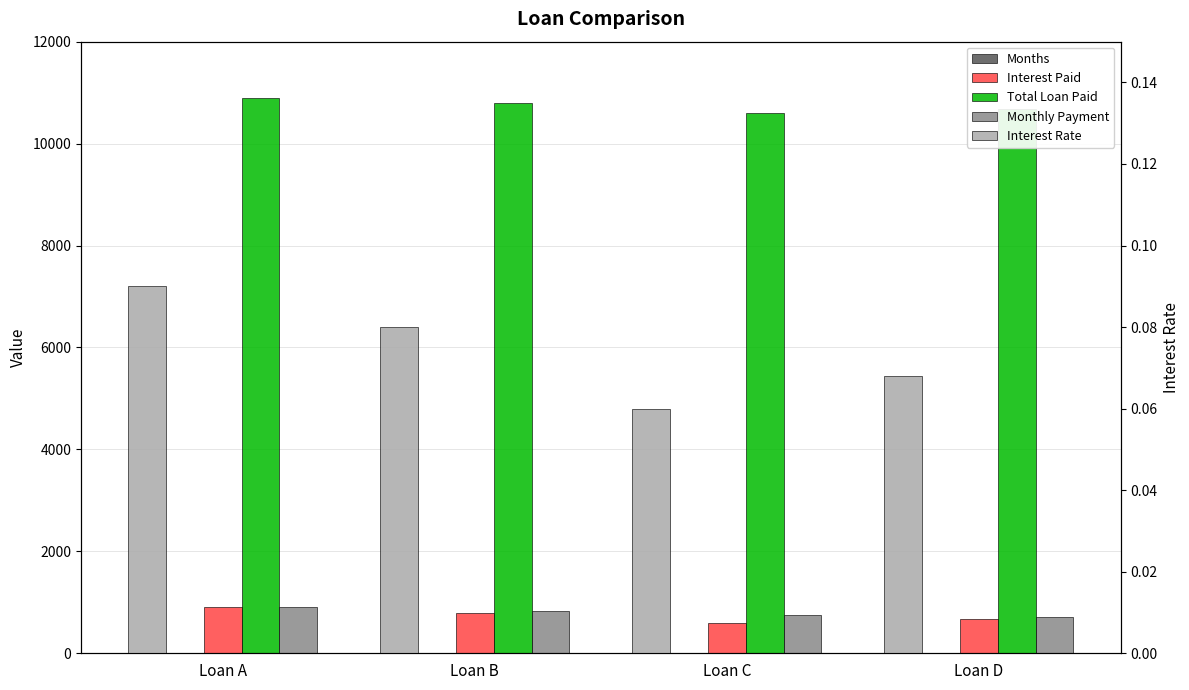

What is the average value of the Months series?

13.5